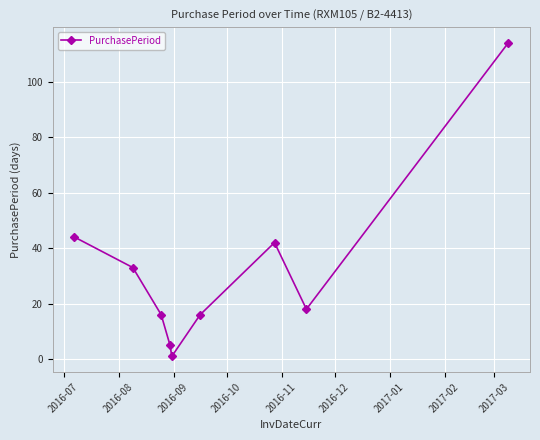

How many points are lower than both their immediate neighbors (excluding endpoints)?

2